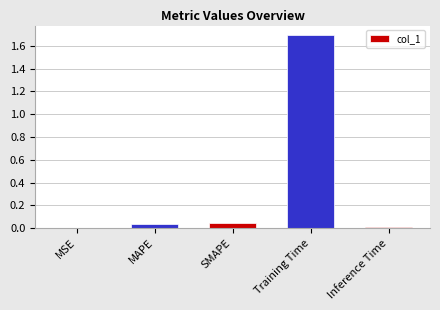

The chart shows a value of 1.7 at Training Time. True or false?

True